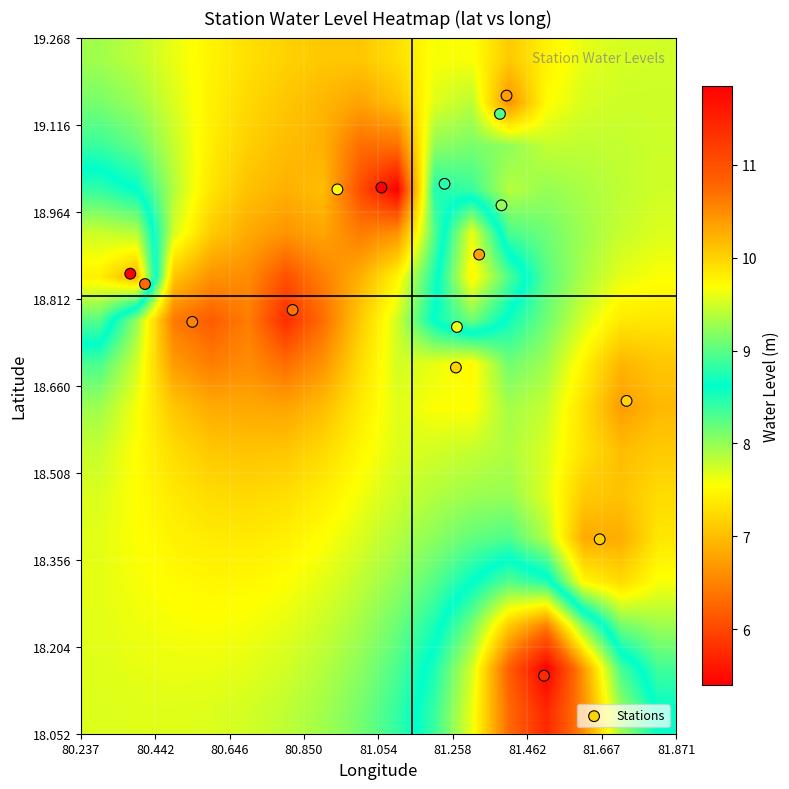

Which series has the largest total across all categories?

Stations